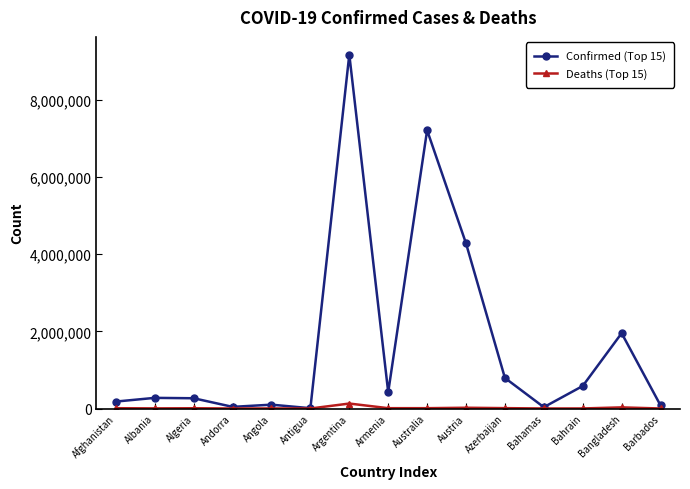

At which category is the sum across all series the highest?

Argentina